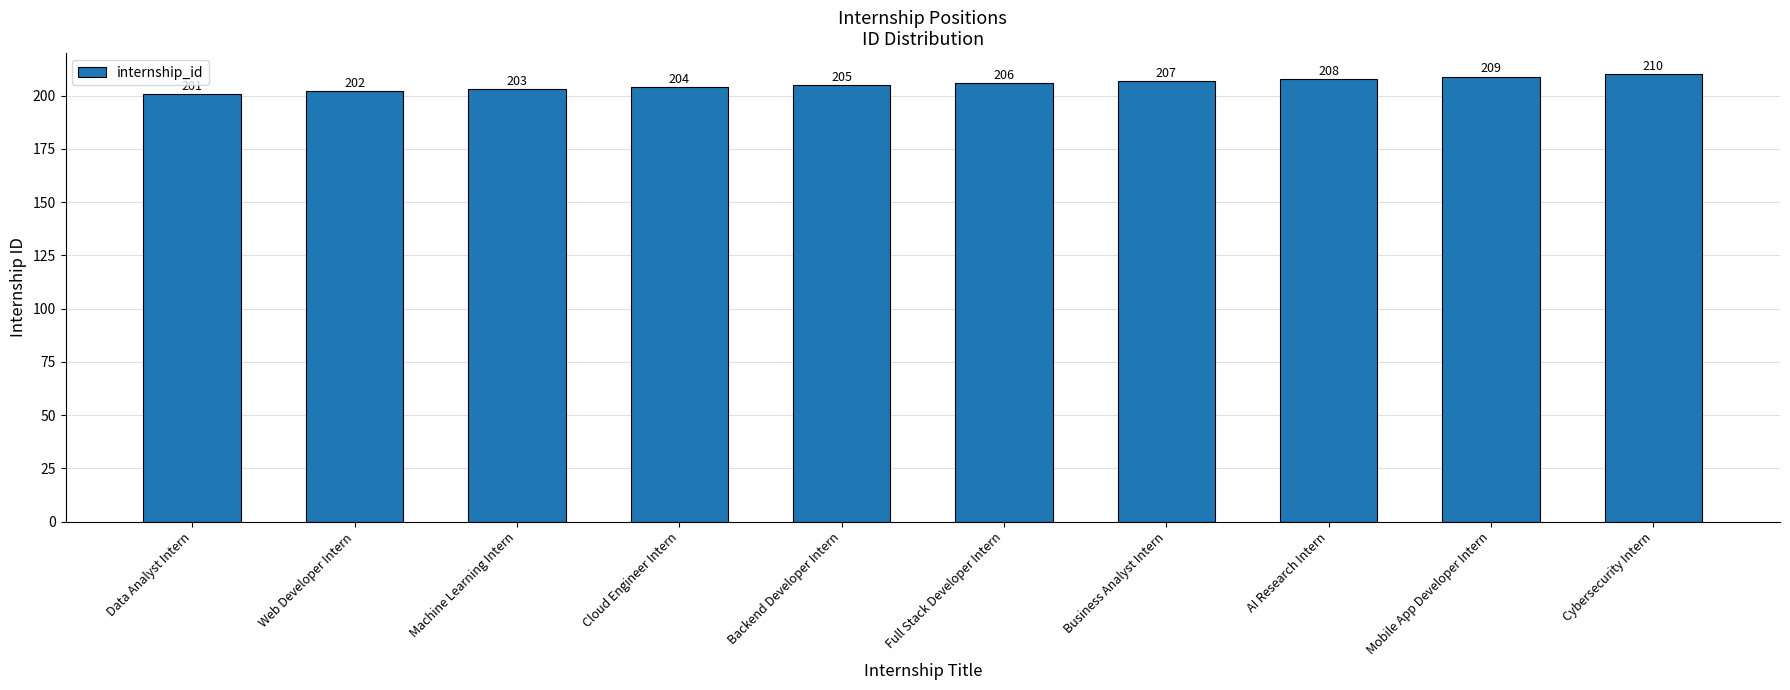

The chart shows a value of 208 at AI Research Intern. True or false?

True